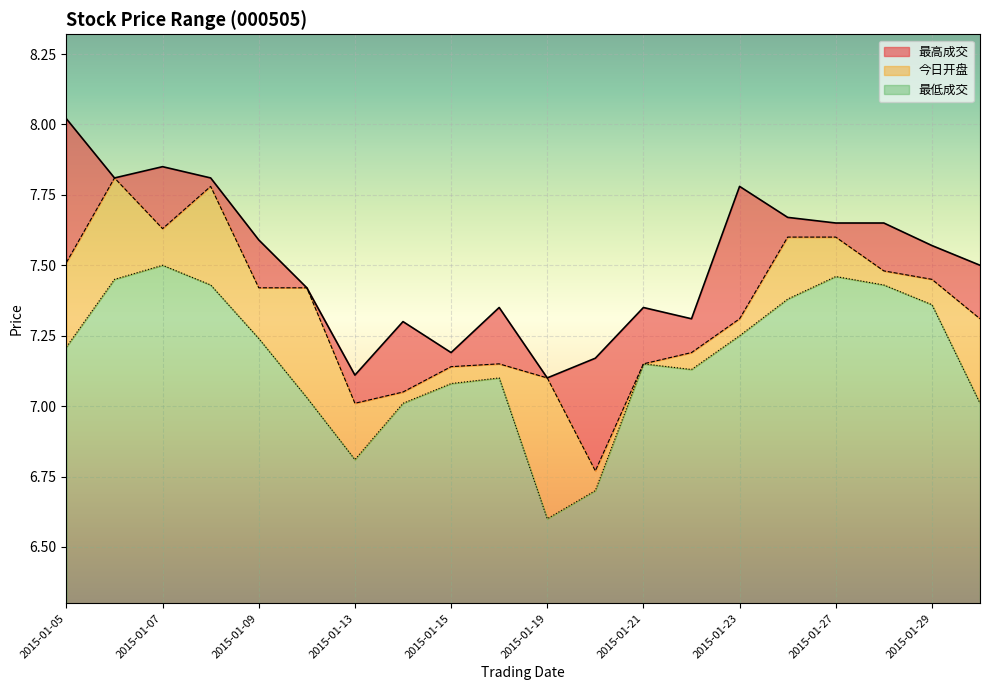

Between 2015-01-27 and 2015-01-29, which is larger?

2015-01-27